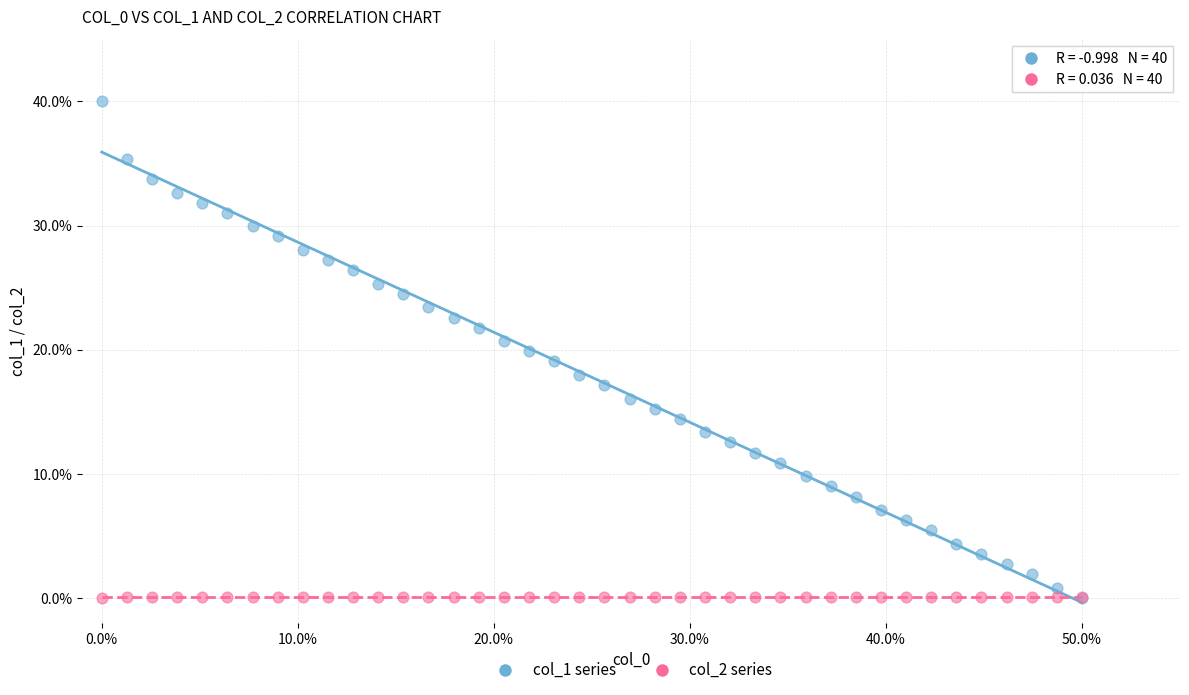

What are all the series names shown in the legend?

col_1 series, col_2 series